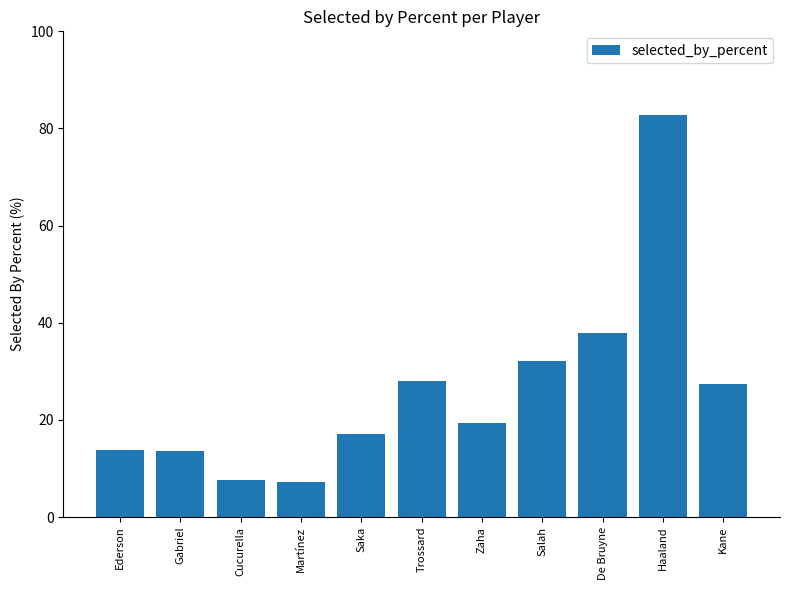

What is the label of the 8th bar from the left?

Salah